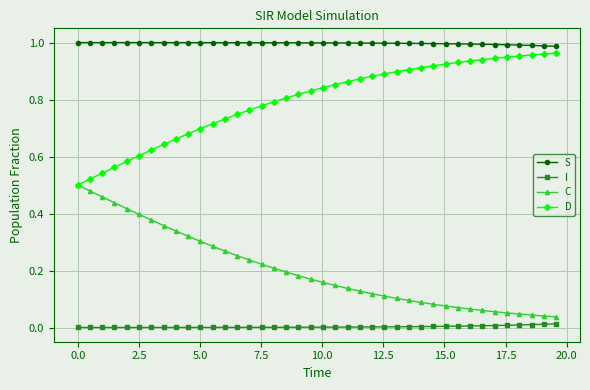

True or false: S and I intersect in this chart.

False